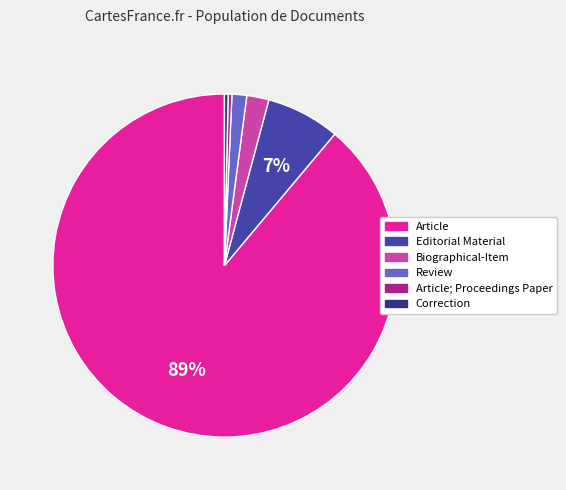

Is there a majority slice in this chart?

Yes